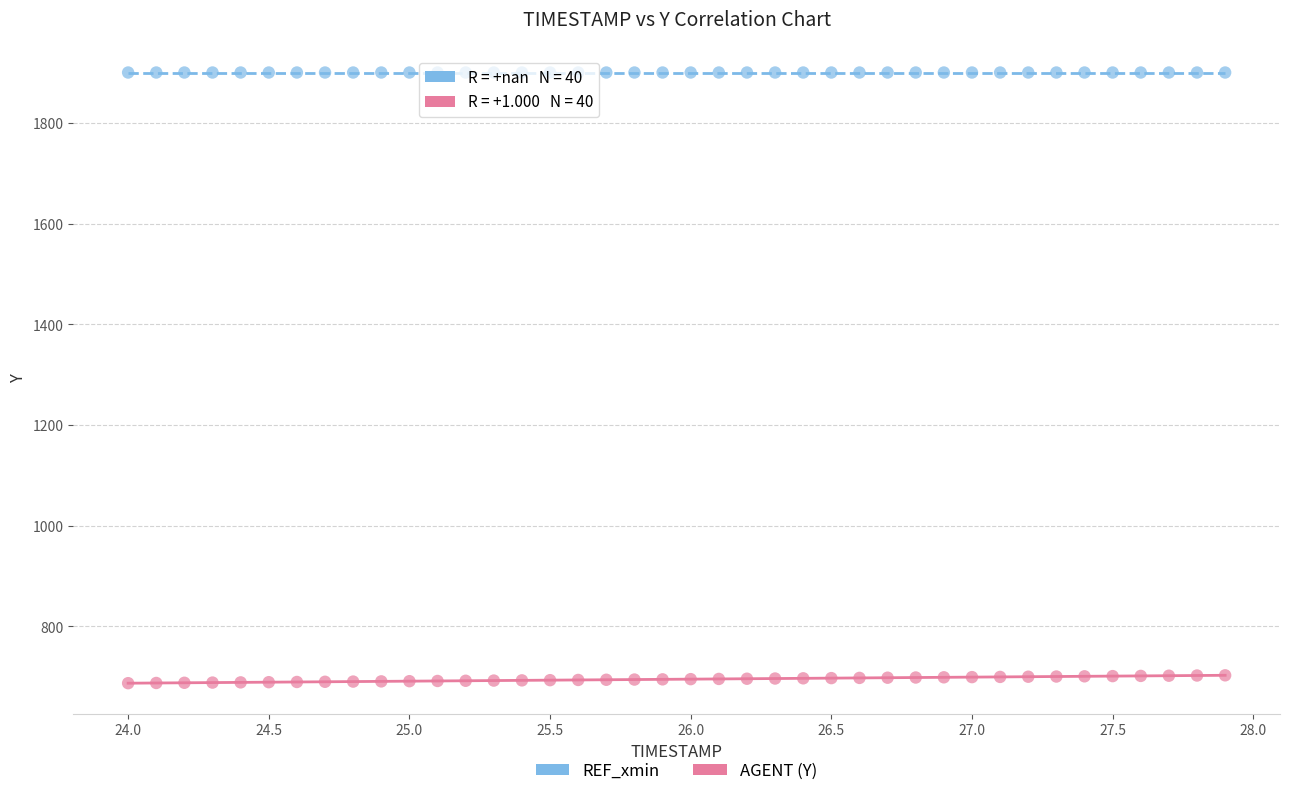

What are all the series names shown in the legend?

REF_xmin, AGENT (Y)